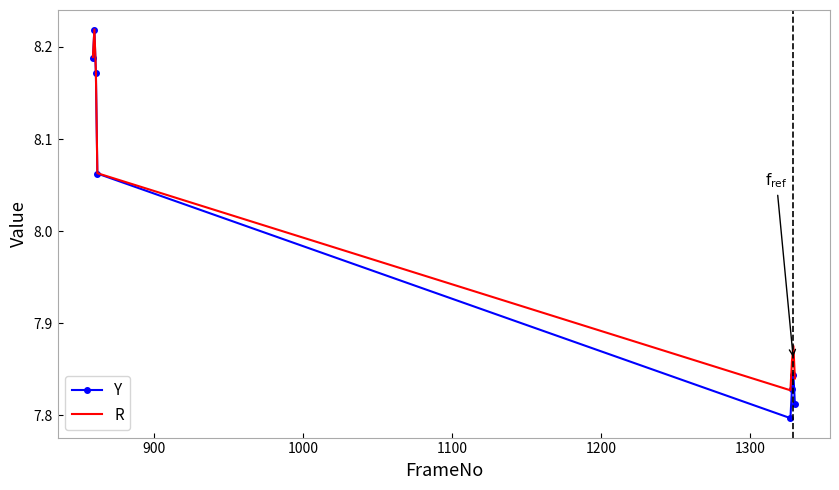

True or false: R and Y cross at least once.

False